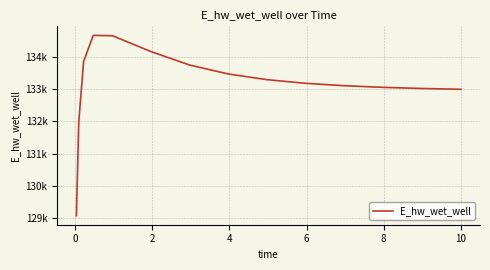

Reading left to right, what are all the values shown in this chart?

129084.5	131996.7	133860.7	134666.2	134653.9	134162.6	133746.9	133470.8	133295.3	133182.5	133108.1	133057.5	133022.3	132997.4	132996.8